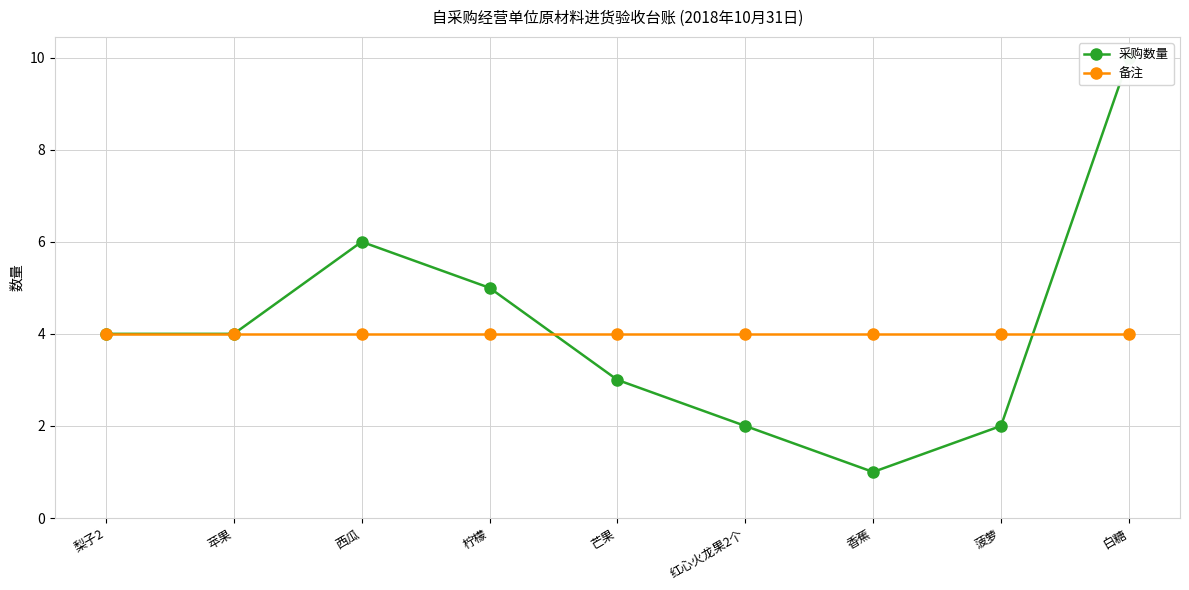

Rank the categories by 采购数量 value from highest to lowest.

白糖, 西瓜, 柠檬, 梨子2, 苹果, 芒果, 红心火龙果2个, 菠萝, 香蕉